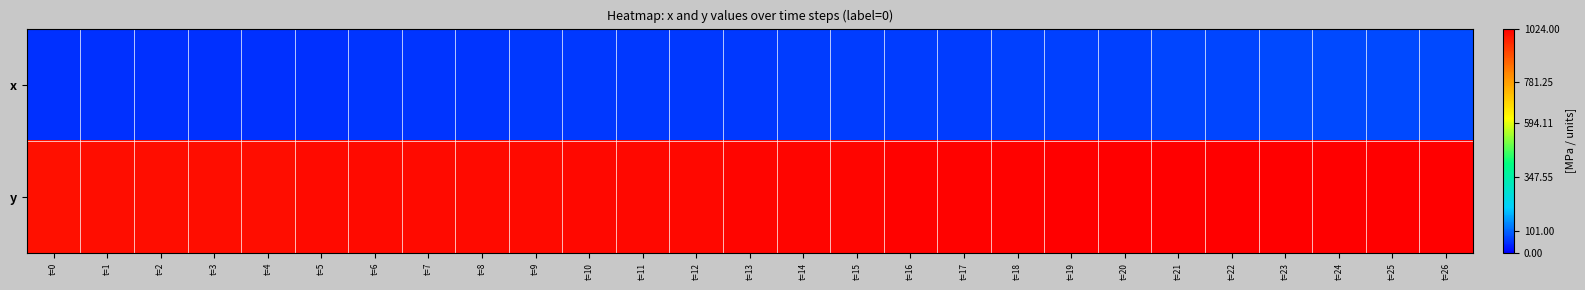

Reading left to right, transcribe all the data shown in this chart.

x: t=0=48	t=1=48	t=2=49	t=3=49	t=4=50	t=5=51	t=6=53	t=7=54	t=8=55	t=9=56	t=10=56	t=11=57	t=12=58	t=13=59	t=14=60	t=15=61	t=16=62	t=17=63	t=18=64	t=19=65	t=20=66	t=21=68	t=22=70	t=23=72	t=24=73	t=25=74	t=26=75
y: t=0=999	t=1=1000	t=2=1001	t=3=1002	t=4=1003	t=5=1005	t=6=1006	t=7=1006	t=8=1007	t=9=1007	t=10=1009	t=11=1010	t=12=1011	t=13=1012	t=14=1013	t=15=1015	t=16=1016	t=17=1018	t=18=1018	t=19=1020	t=20=1021	t=21=1021	t=22=1022	t=23=1022	t=24=1023	t=25=1024	t=26=1024